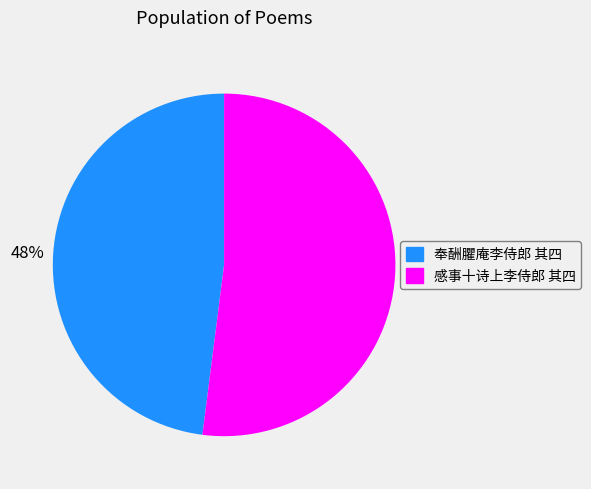

The 感事十诗上李侍郎 其四 slice represents 67% of the pie. True or false?

False